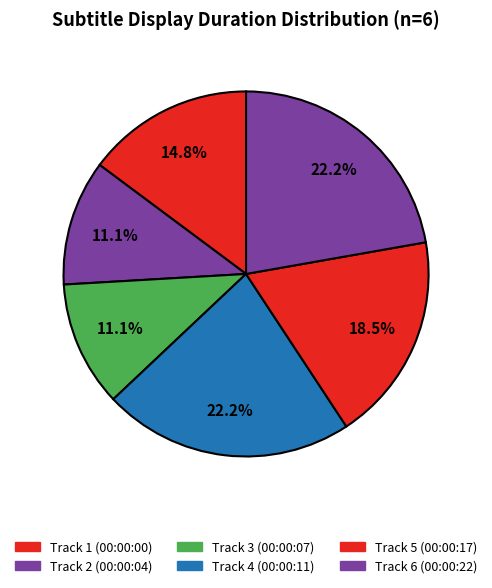

How many slices are in this pie chart?

6